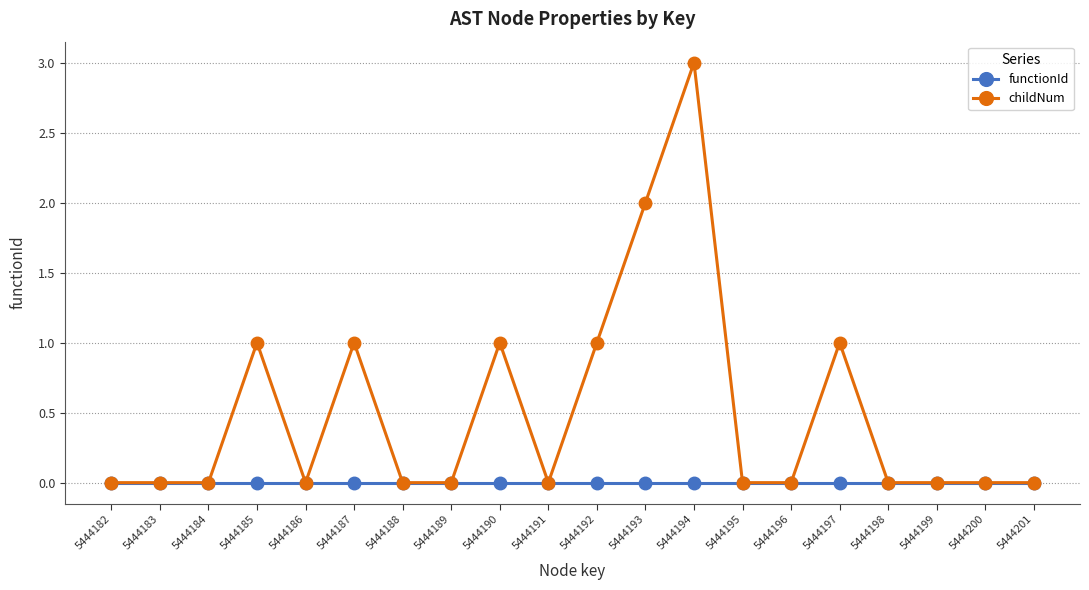

Reading left to right, extract all data points from this chart.

functionId: 0	0	0	0	0	0	0	0	0	0	0	0	0	0	0	0	0	0	0	0
childNum: 0	0	0	1	0	1	0	0	1	0	1	2	3	0	0	1	0	0	0	0